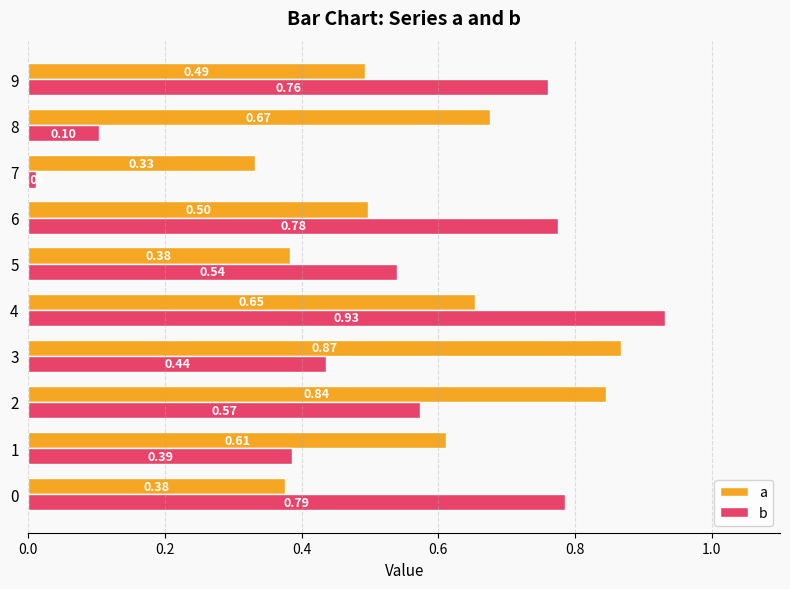

Which series has the largest total across all categories?

a